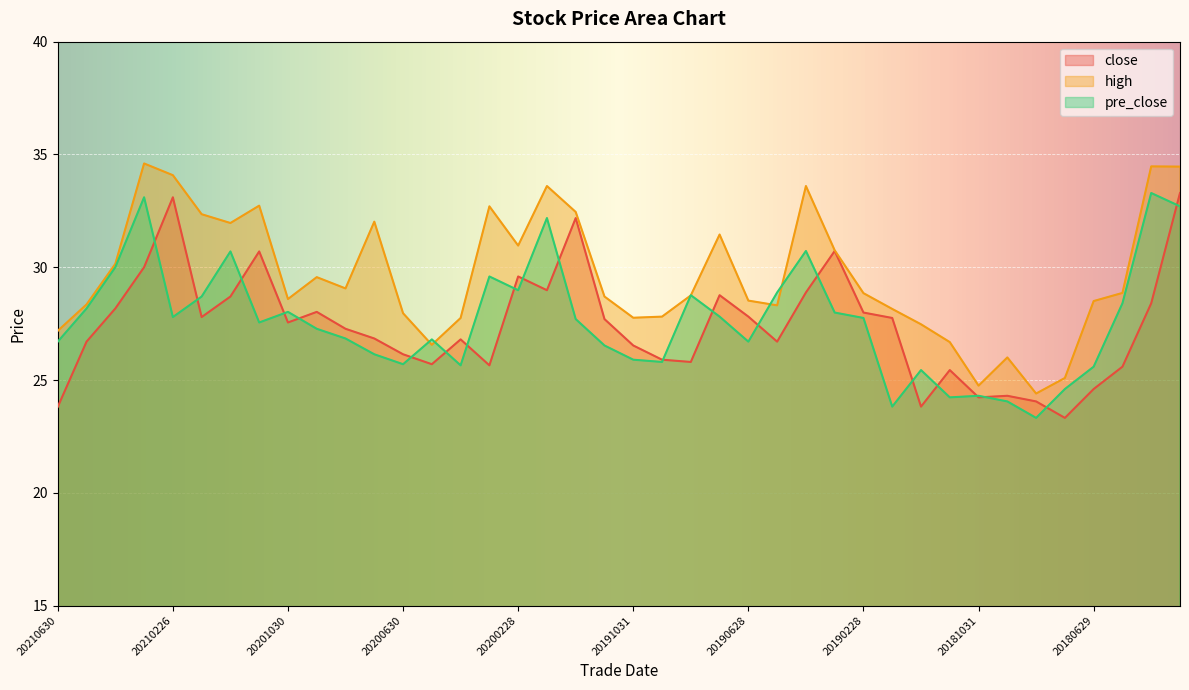

What is the value of the high point at the 29th from the left?

28.9